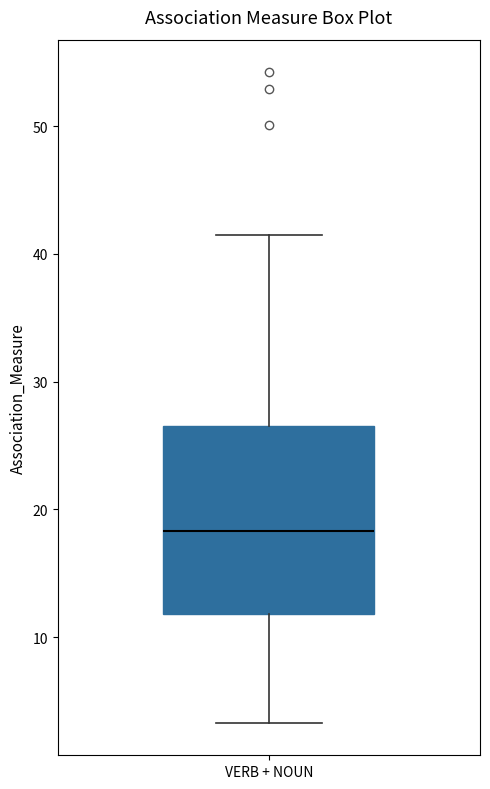

Read this box plot against the y-axis: the position of the median line, the range covered by the box, and the ends of both whiskers. The values are not printed on the chart, so give them approximately, as read against the axis.

median 18, box 12 to 27, whiskers 3 to 41